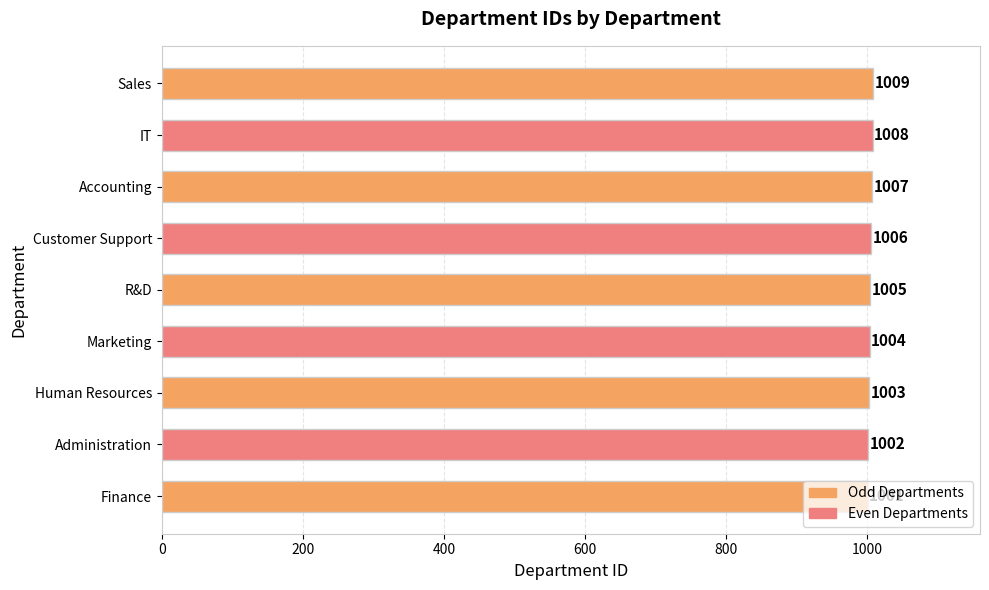

How many values are between 1003 and 1007?

5